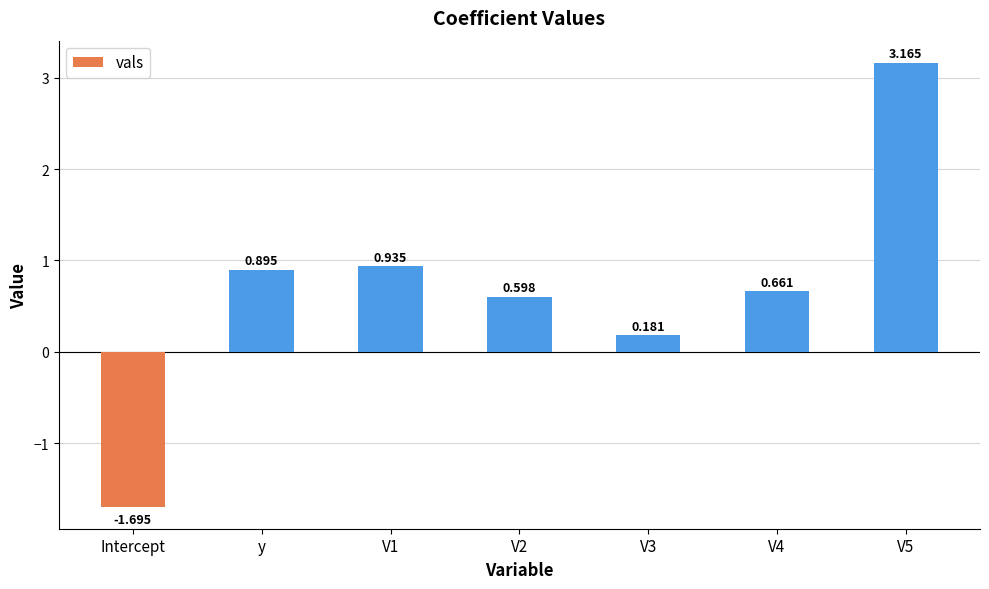

Where does the data first go above 0?

y